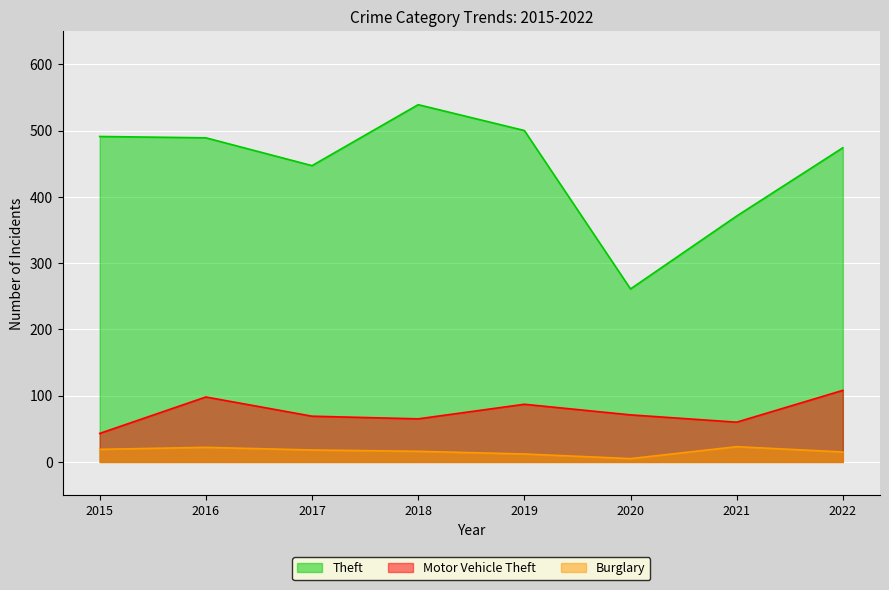

What is the difference between the highest and lowest values at 2018?

523